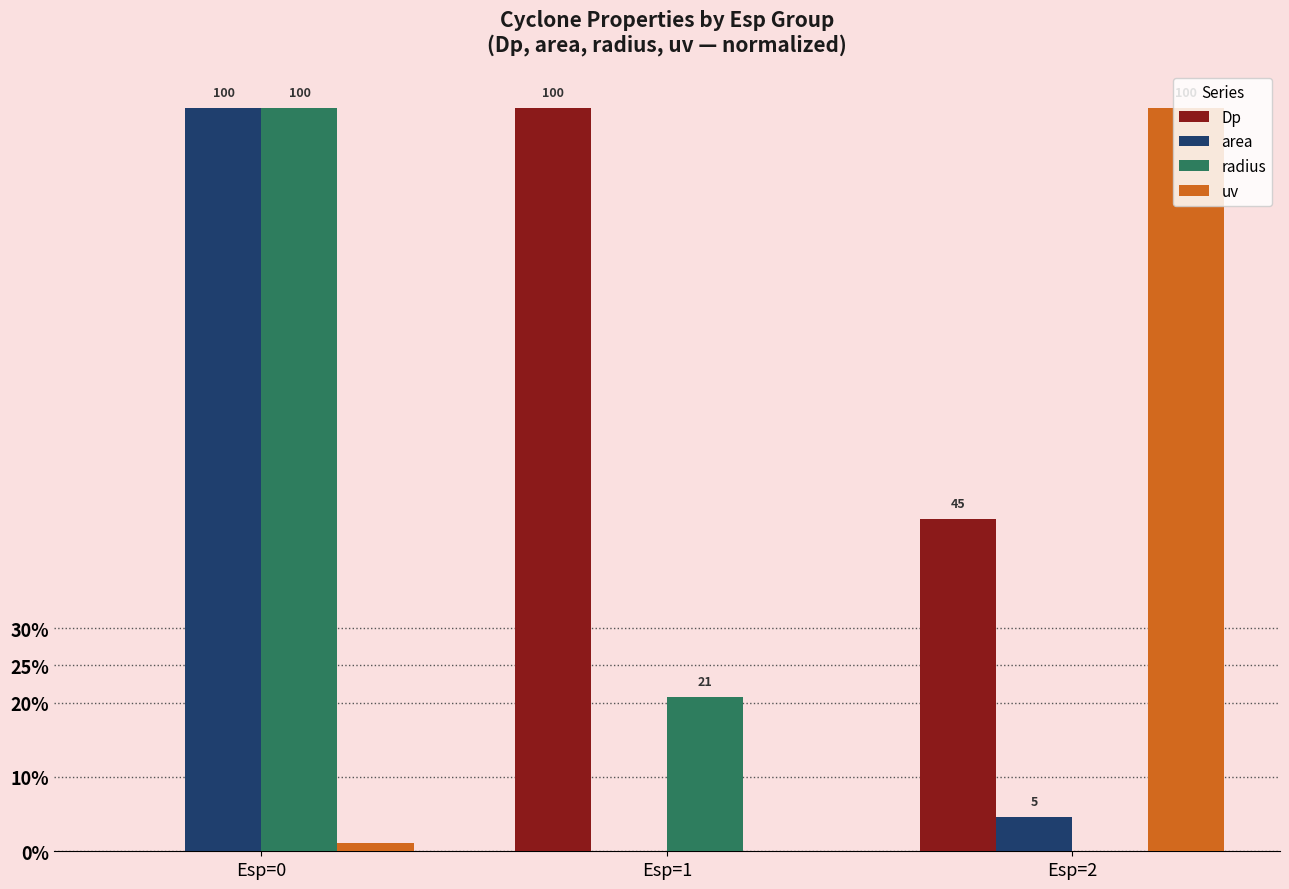

True or false: radius has a value of 8.3 at Esp=1.

False